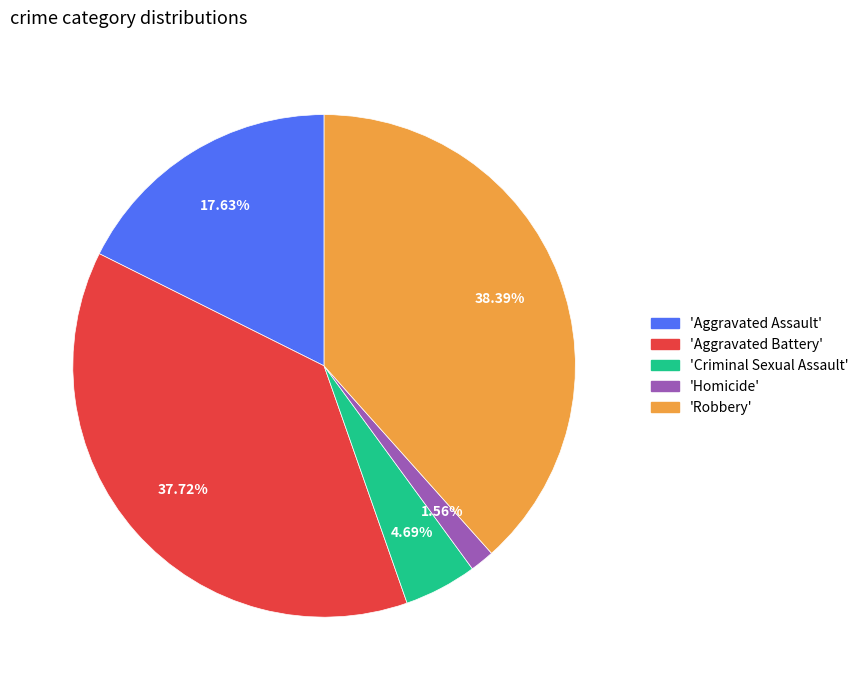

Is there any slice that represents more than half of the pie?

No